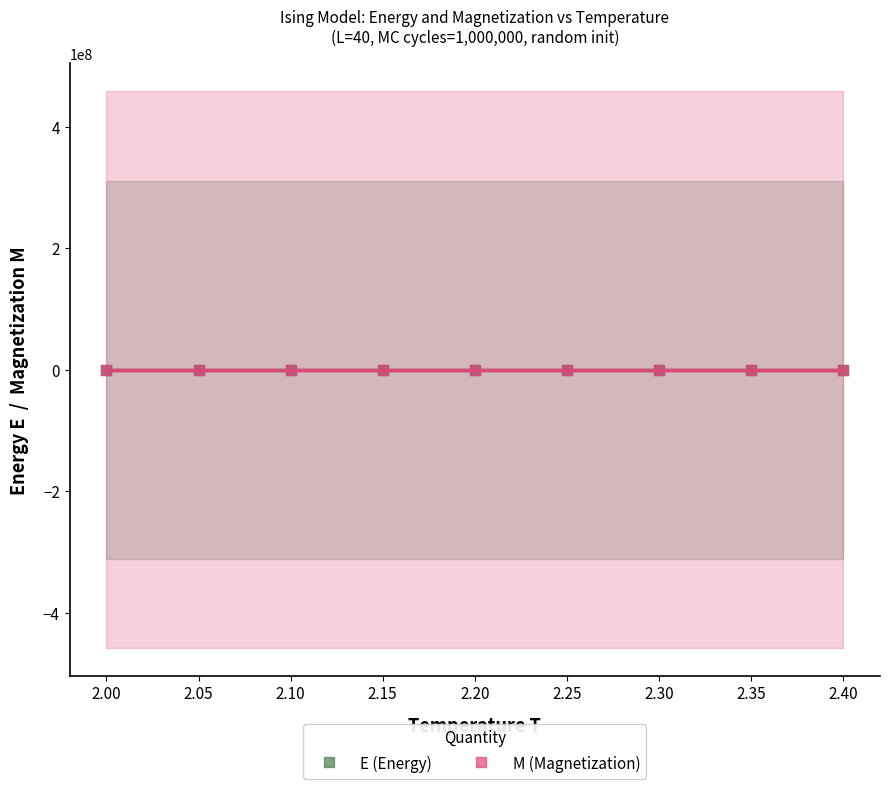

What are all the series names shown in the legend?

E (Energy), M (Magnetization)